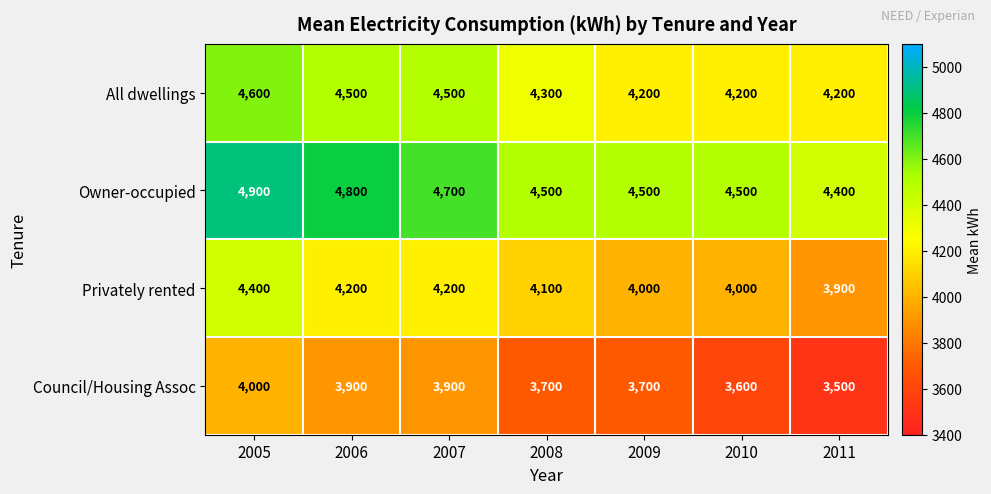

What is the sum of all Council/Housing Assoc values?

26300